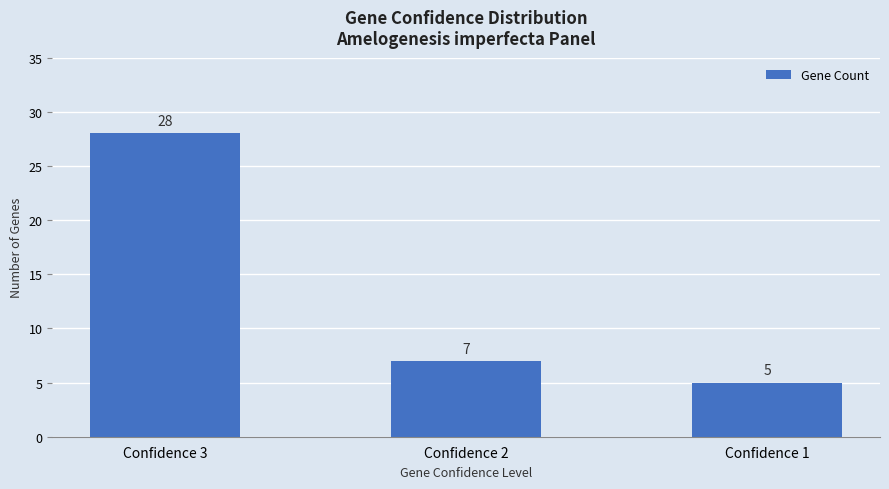

What is the change in value from Confidence 3 to Confidence 2?

-21